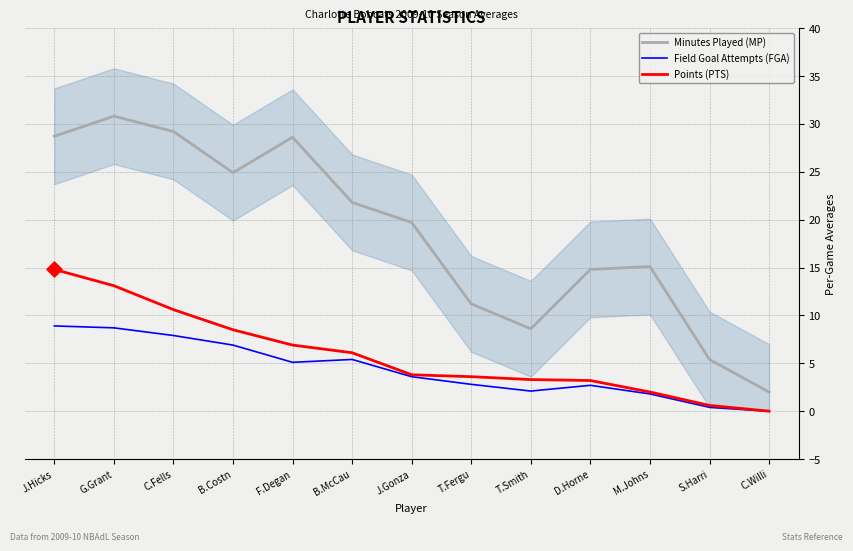

What are all the series names shown in the legend?

Minutes Played (MP), Field Goal Attempts (FGA), Points (PTS)